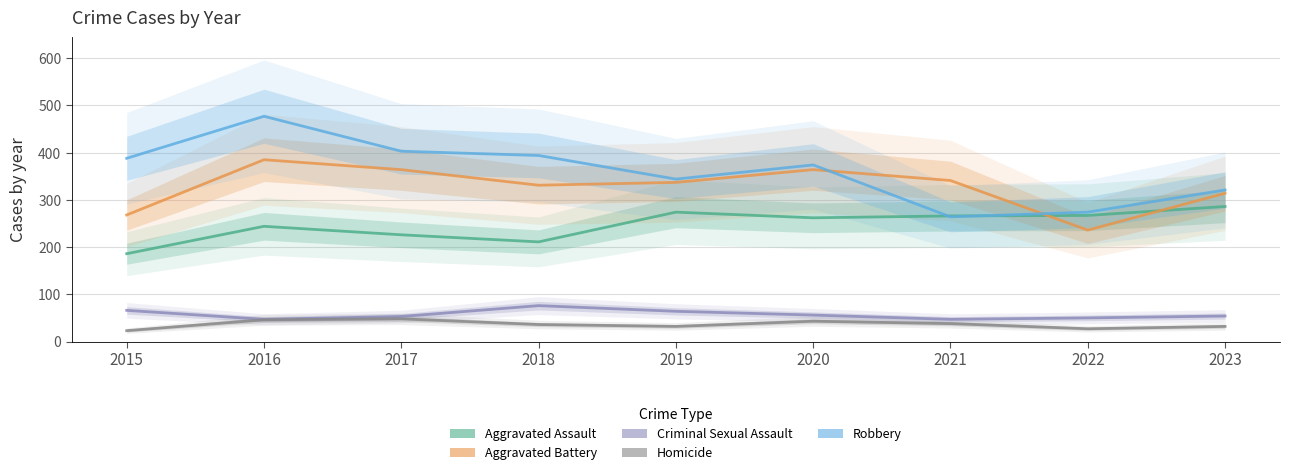

Is the value of Criminal Sexual Assault at 2022 greater than the value of Aggravated Battery at 2015?

No